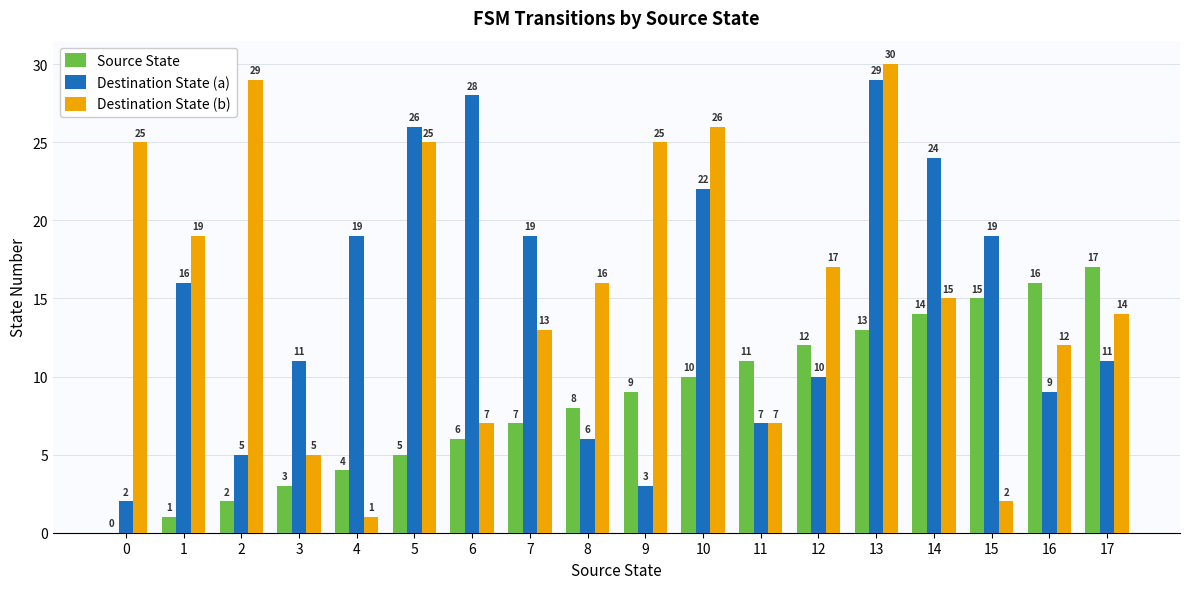

What is the sum of all Destination State (a) values?

266